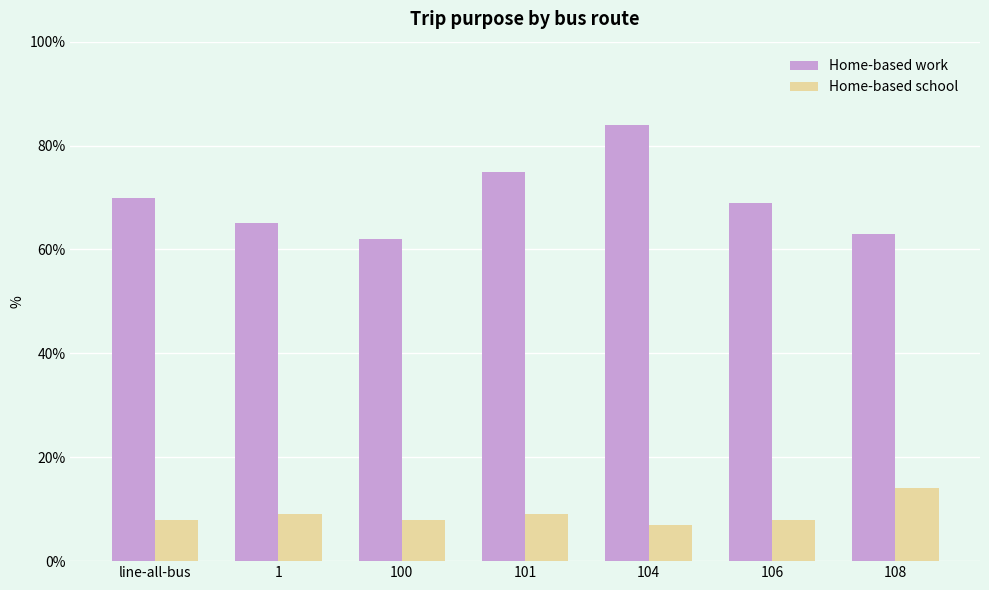

What is the label of the 5th bar from the right?

100